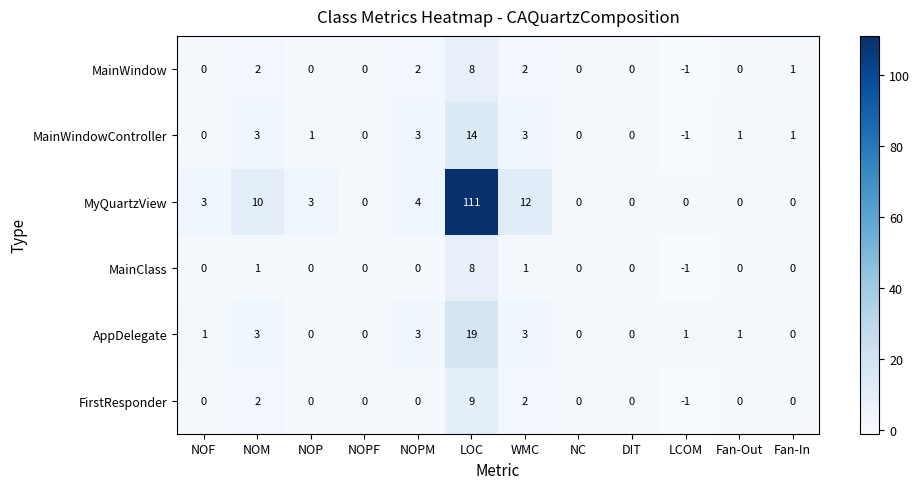

What is the average value of the MyQuartzView series?

12